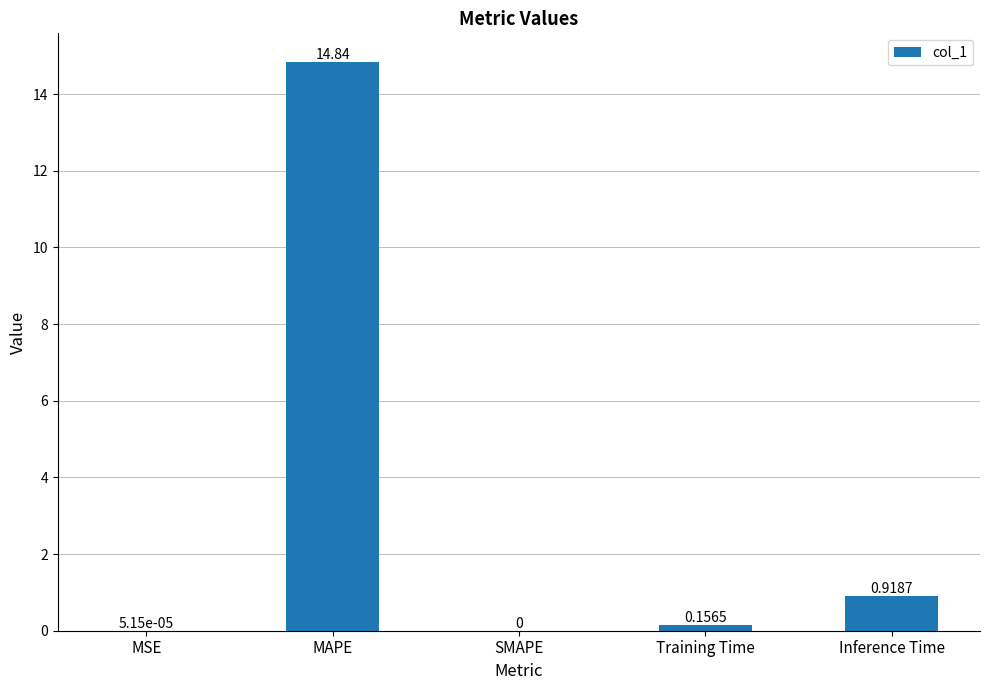

At which label is the value closest to 7?

Inference Time